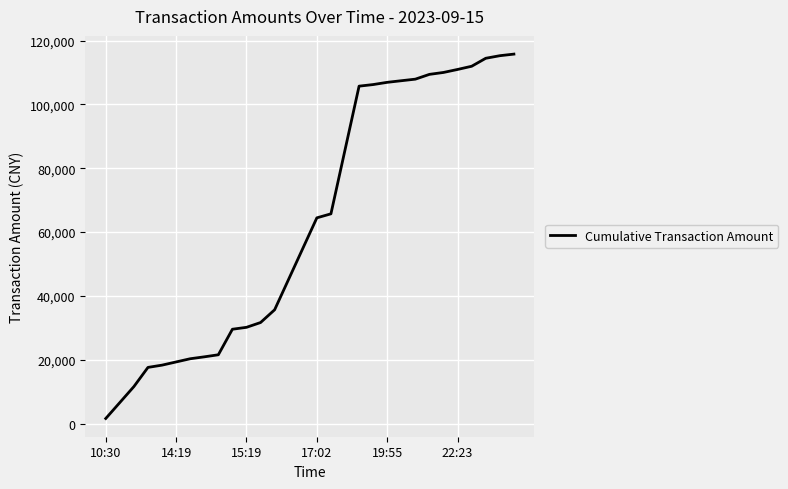

What is the difference between the maximum and minimum values?

114169